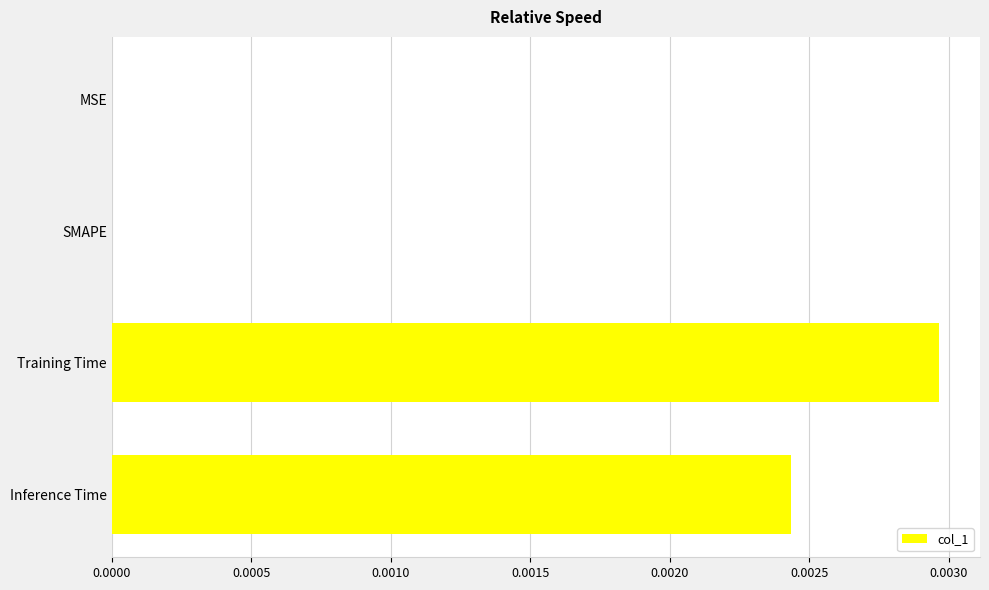

How many distinct data groups are displayed?

1